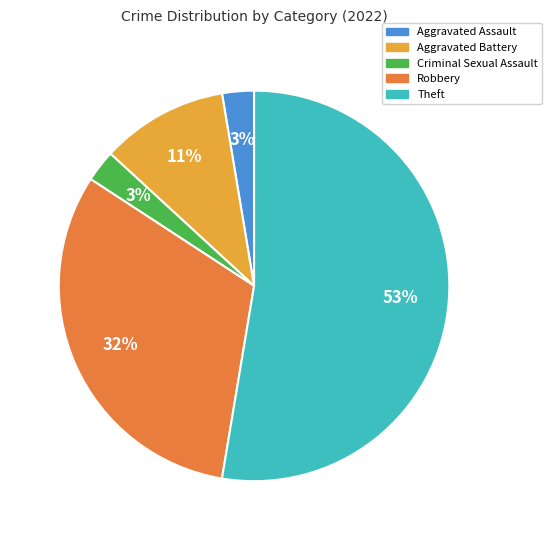

Does any single category account for the majority?

Yes